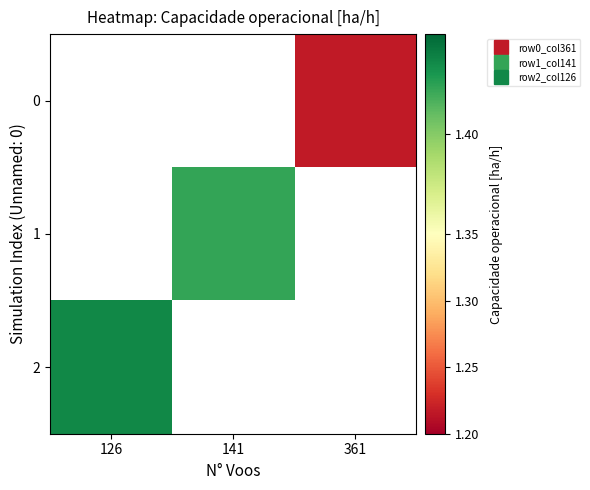

Which series has the largest range (max minus min)?

2